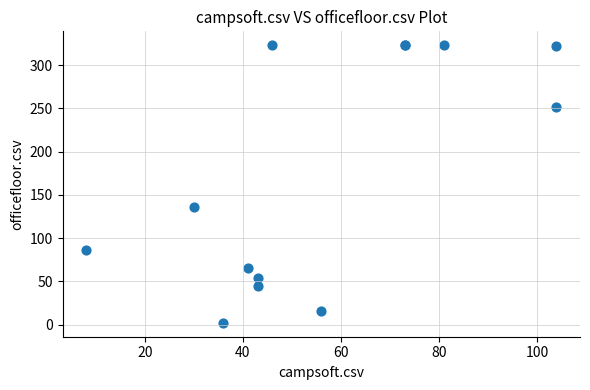

What Y value in the scatter plot is closest to 162?

136